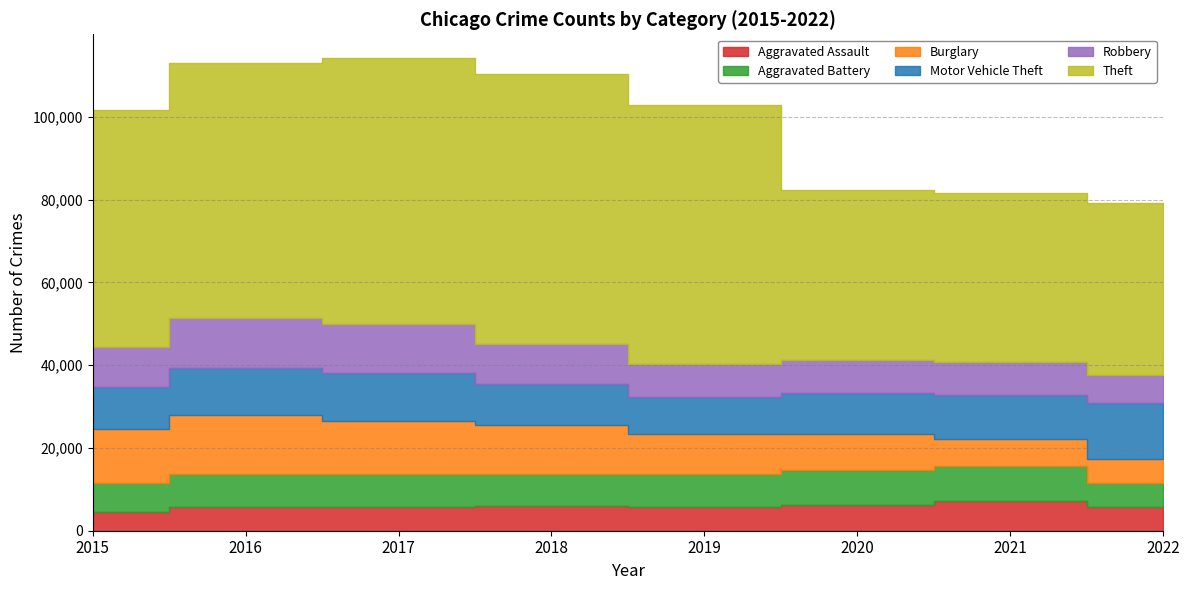

What is the value of the Motor Vehicle Theft point at the 6th from the left?

9955